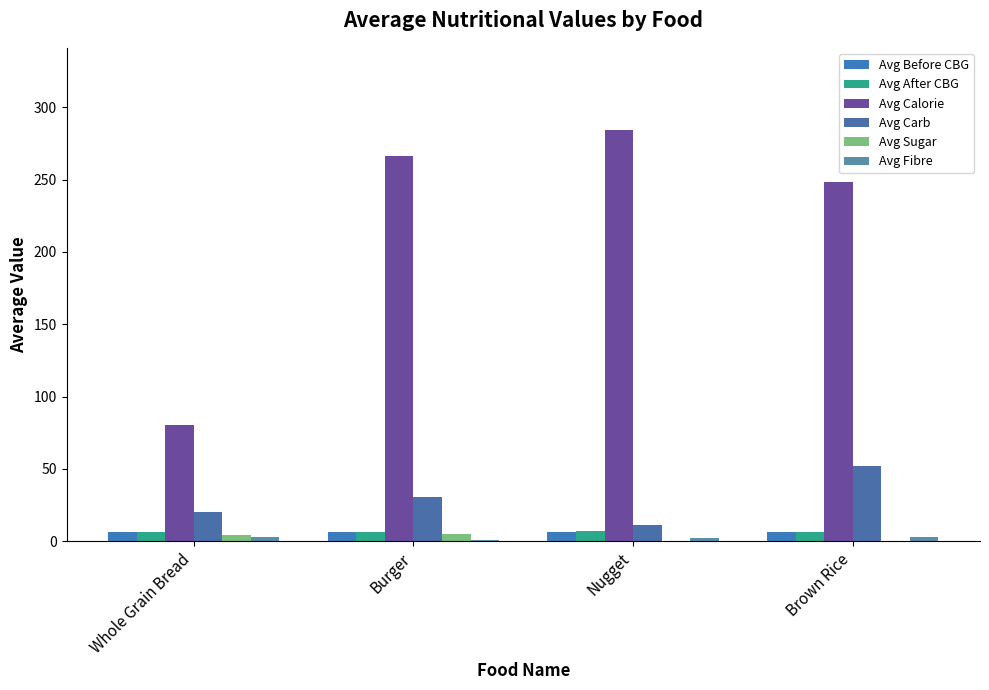

Reading right to left, transcribe all the data shown in this chart.

Avg Before CBG: 6.5	6.5	6.3	6.3
Avg After CBG: 6.6	6.7	6.5	6.3
Avg Calorie: 248.0	284.2	266.0	80.0
Avg Carb: 51.7	11.5	30.3	20.0
Avg Sugar: 0.3	0.0	5.2	4.0
Avg Fibre: 3.2	2.0	1.1	3.0